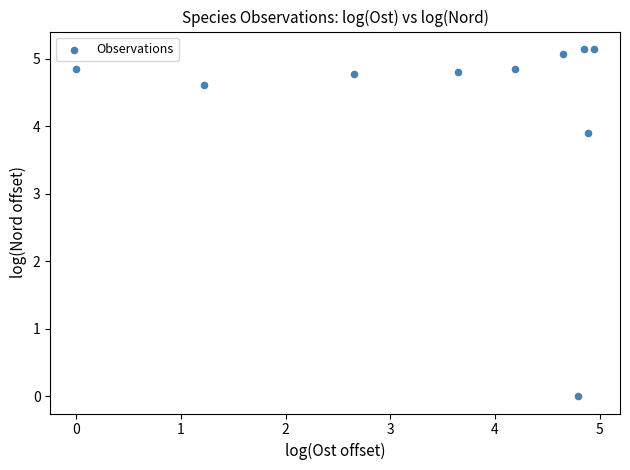

What Y value in the scatter plot is closest to 2?

3.9